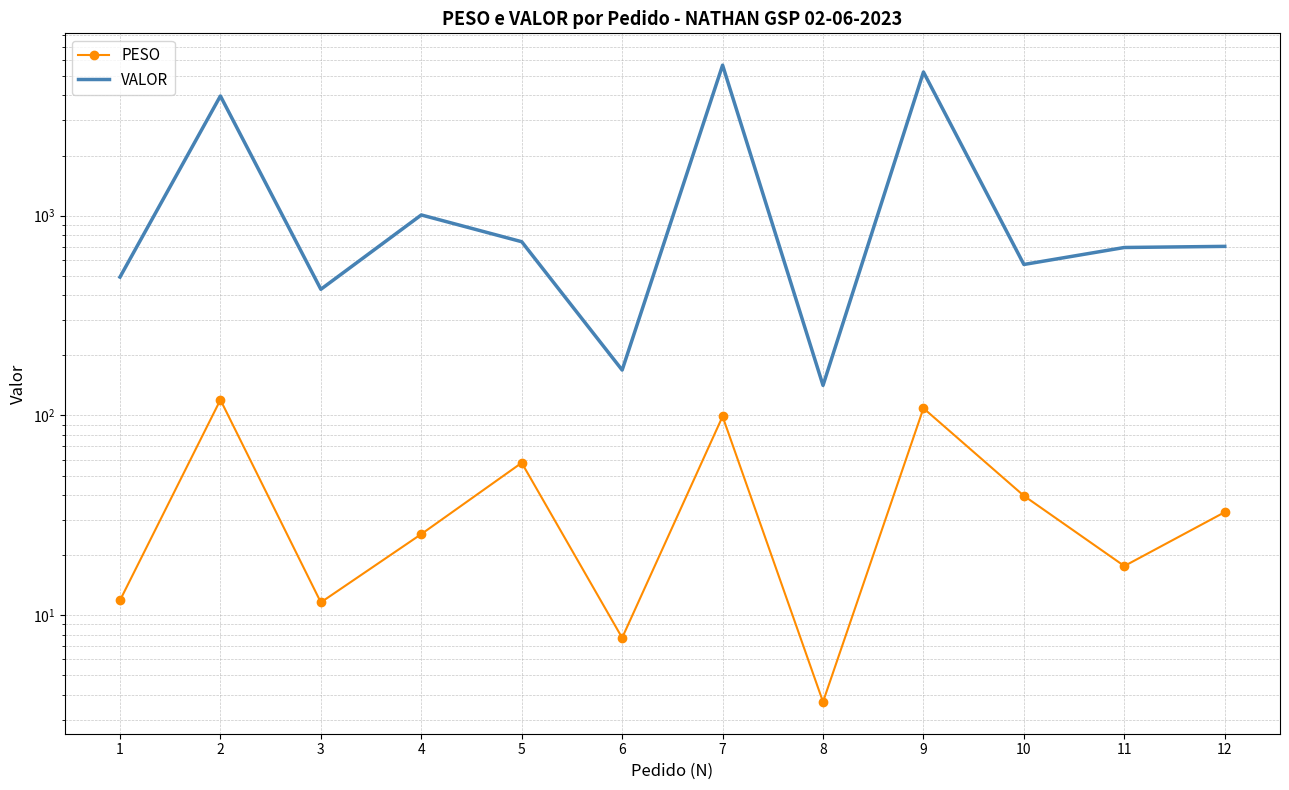

Reading left to right, what are all the values shown in this chart?

PESO: 1=11.9	2=119.8	3=11.6	4=25.5	5=57.9	6=7.7	7=98.9	8=3.7	9=108.7	10=39.6	11=17.6	12=32.8
VALOR: 1=492.8	2=3976.6	3=428.1	4=1008.8	5=740.9	6=168.7	7=5671.5	8=141.4	9=5240.6	10=570.0	11=693.2	12=702.2